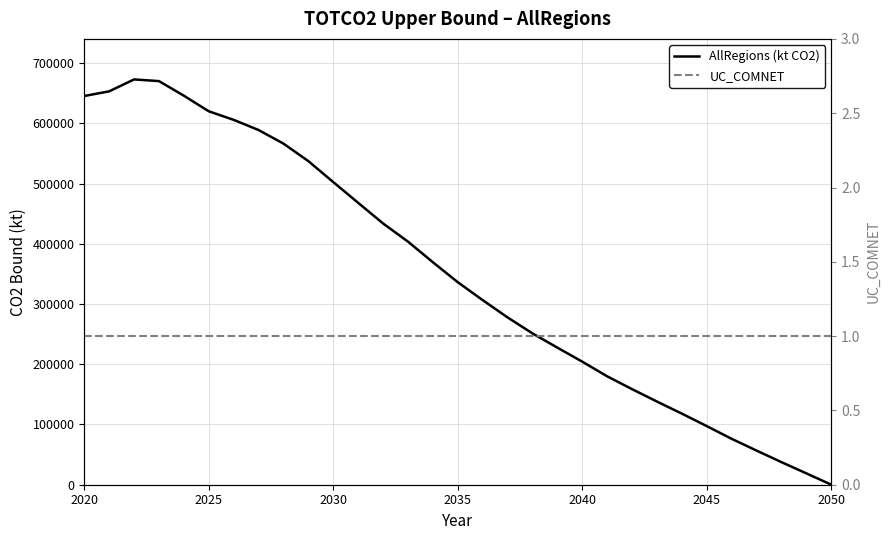

True or false: AllRegions (kt CO2) has more than 0 points higher than both neighbors.

True